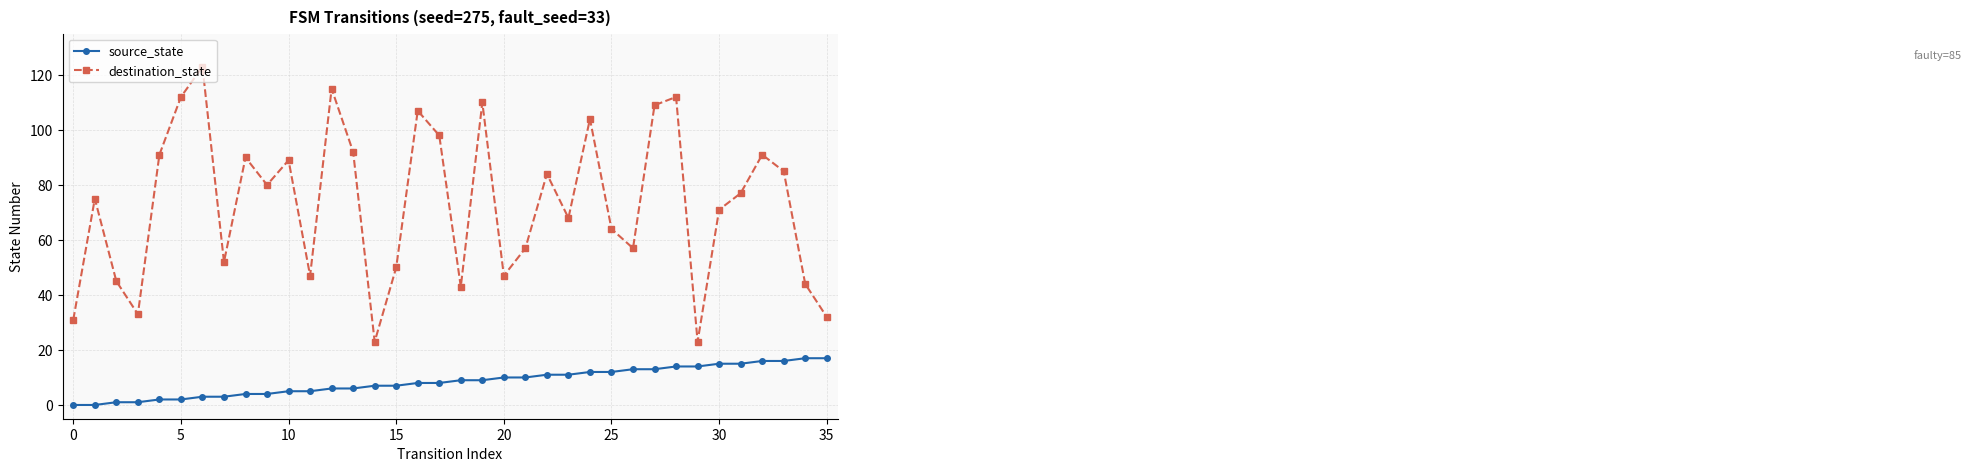

What is the sum of all destination_state values?

2631